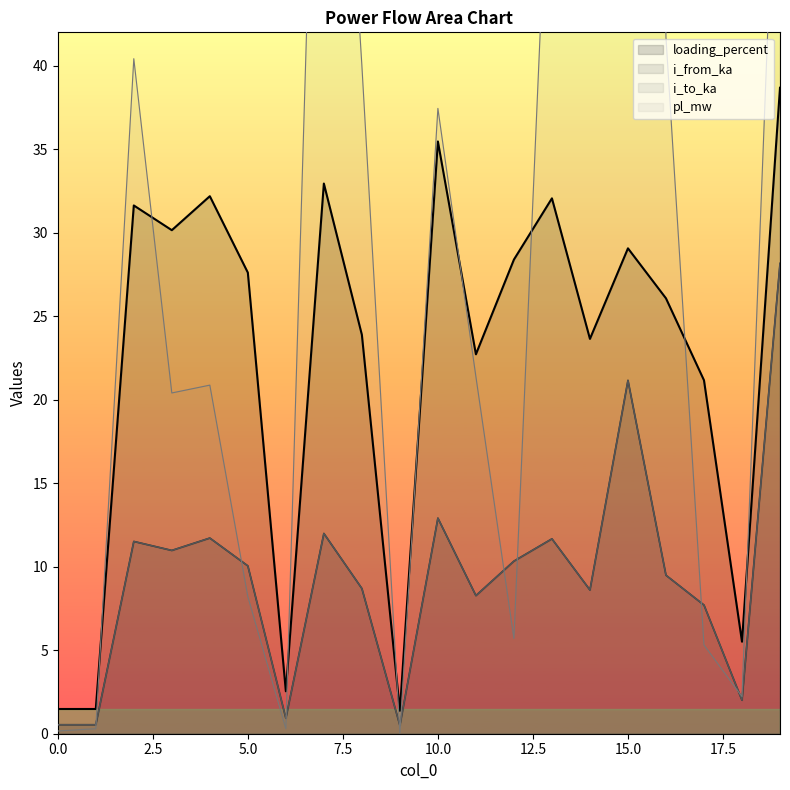

The i_to_ka series shows 2.1 at 8. True or false?

False